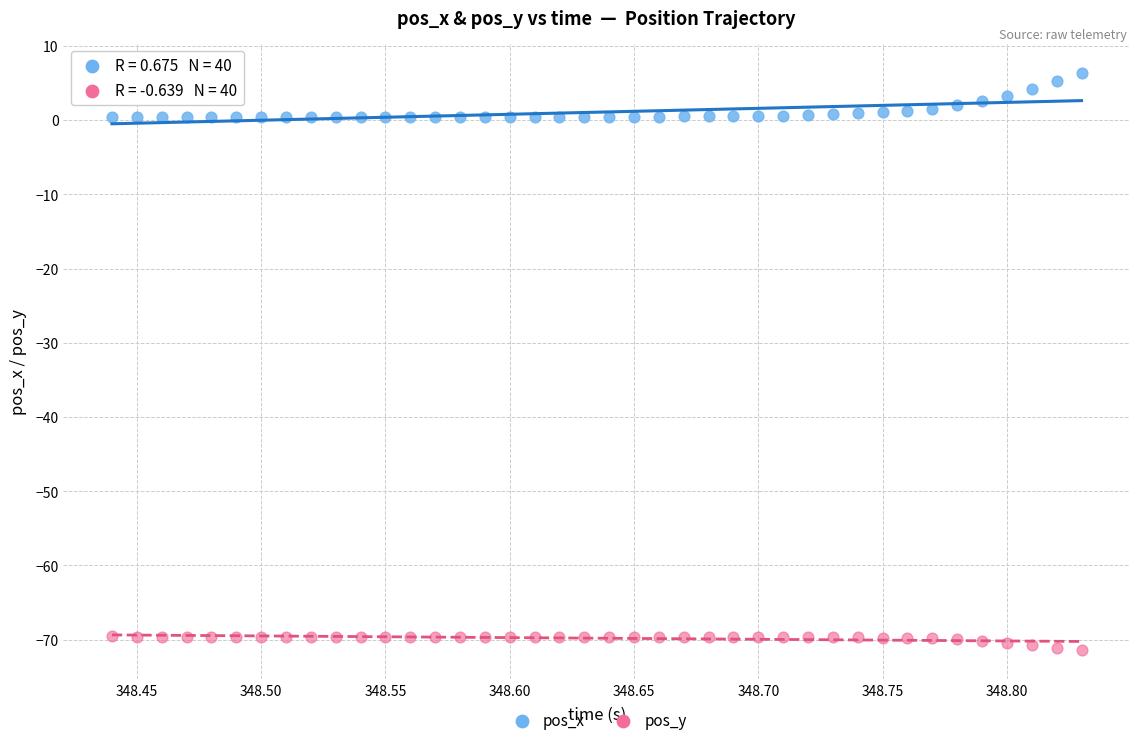

Across all data points, what is the range of X values (max minus min)?

0.4